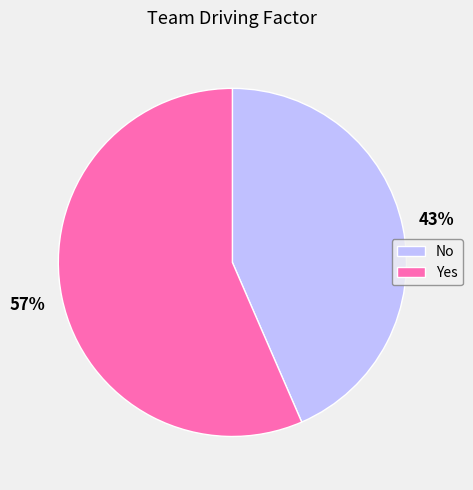

Rank the categories by value from highest to lowest.

Yes, No